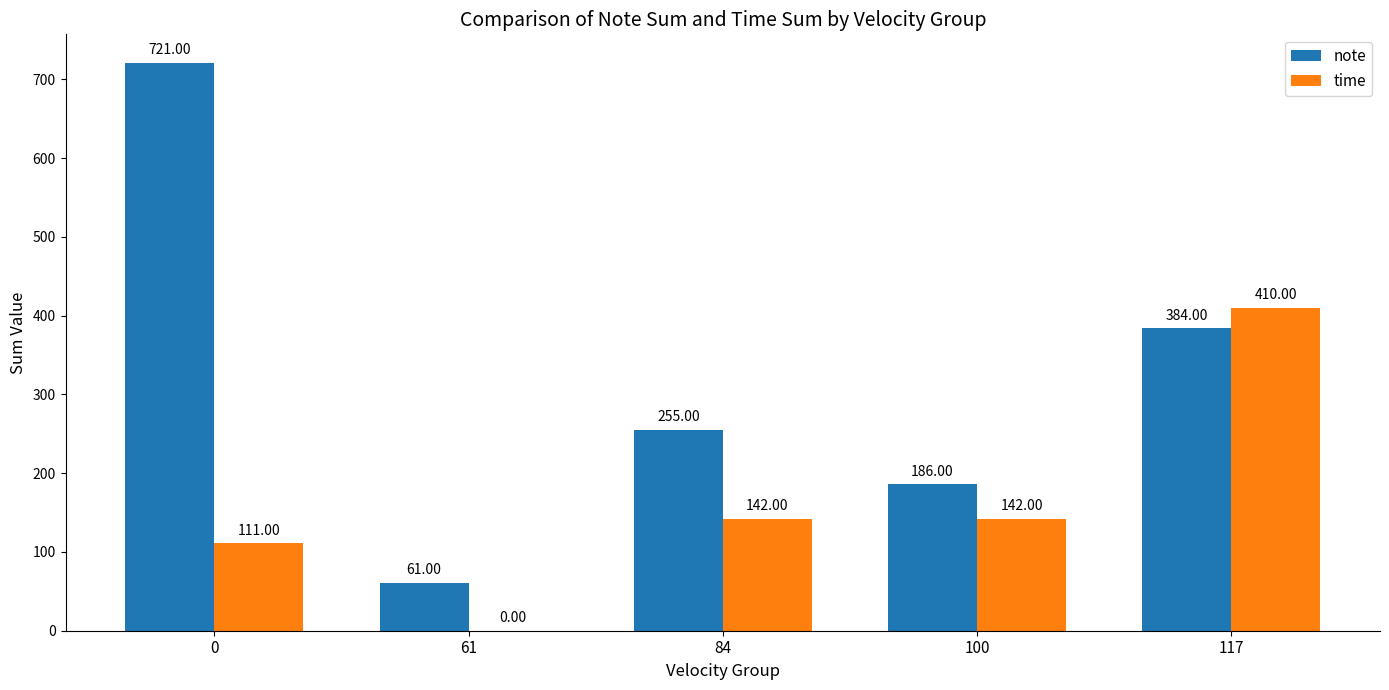

Which category has the highest value in the time series?

117